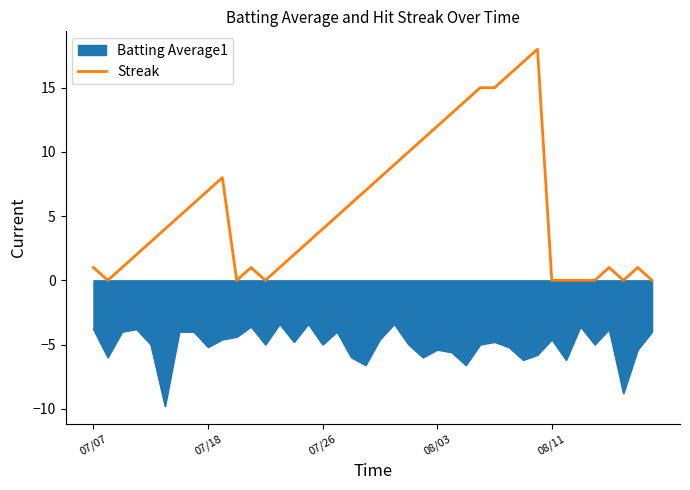

Which series has the largest total across all categories?

Streak